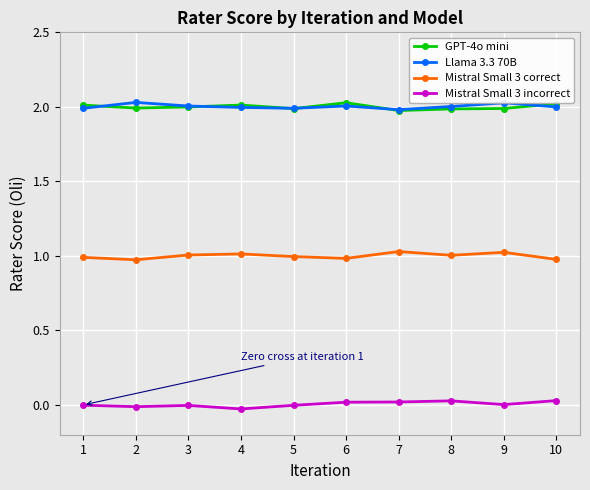

List the series in order of their peak value, highest first.

Llama 3.3 70B, GPT-4o mini, Mistral Small 3 correct, Mistral Small 3 incorrect